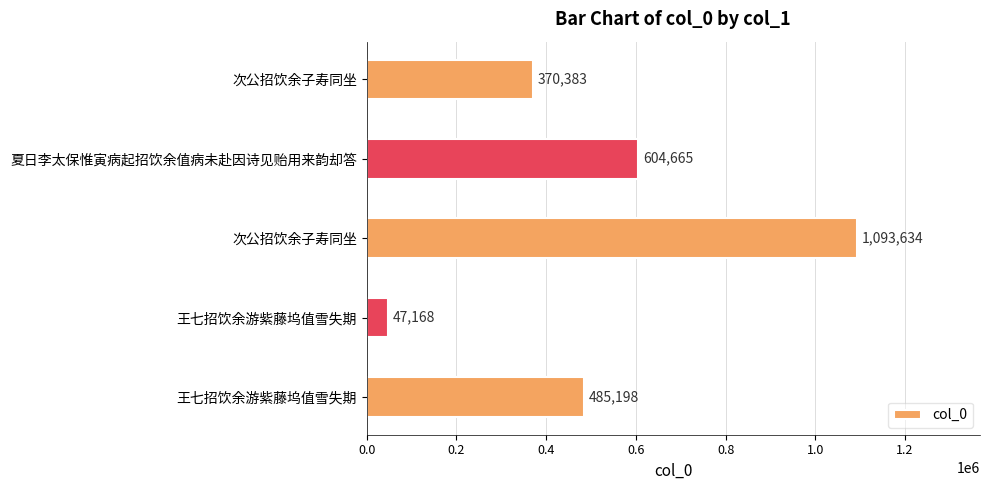

Does the chart contain any negative values?

No